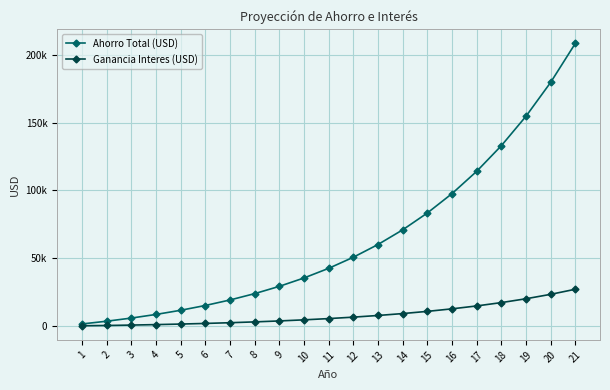

Rank the series by their average value, from lowest to highest.

Ganancia Interes (USD), Ahorro Total (USD)